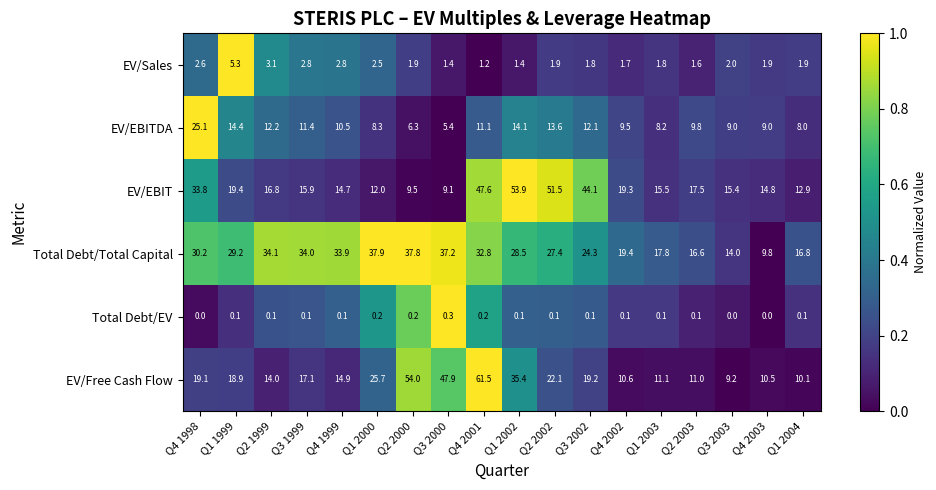

Which series has the largest total across all categories?

Total Debt/Total Capital